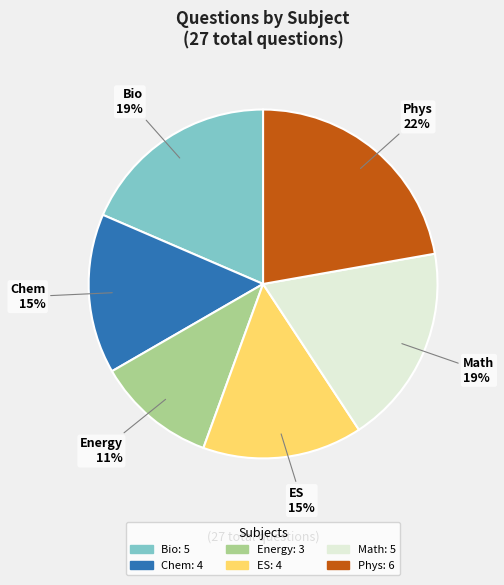

To the nearest percent, what is the difference between the ES and Phys slice percentages?

7%